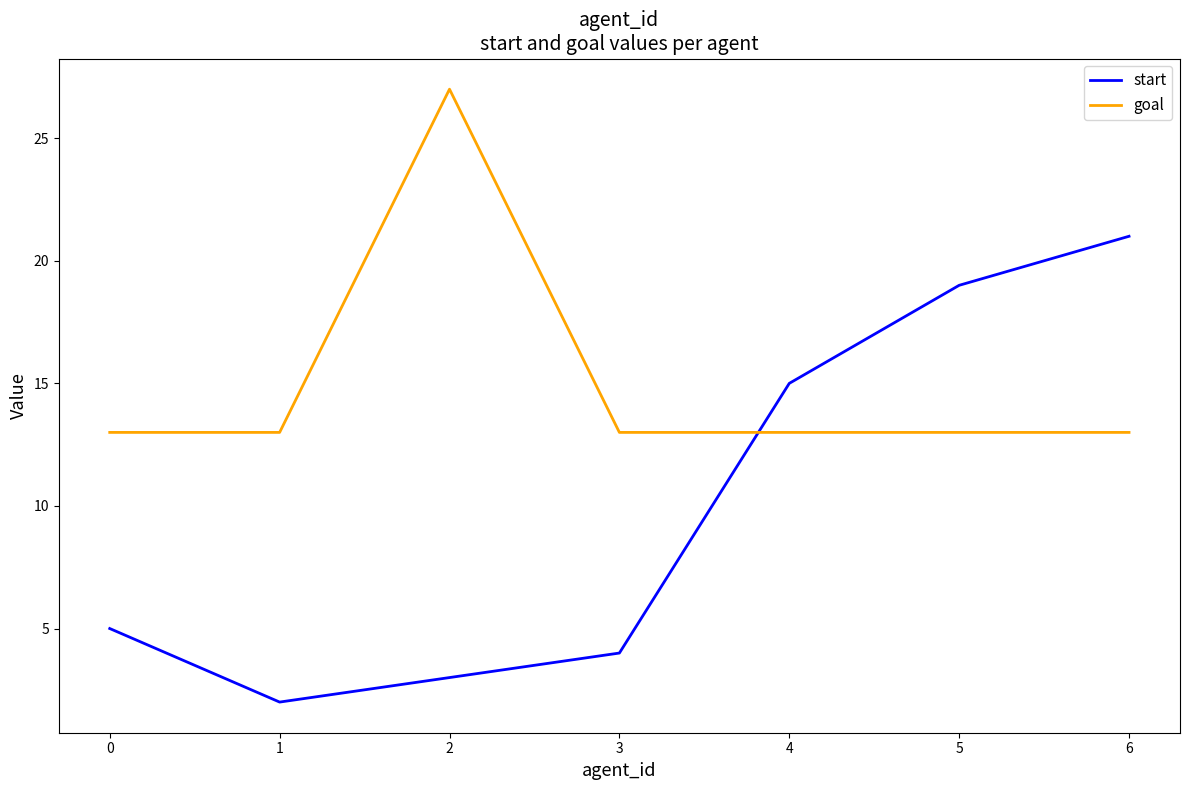

Is it true that goal equals 13 at 1?

True